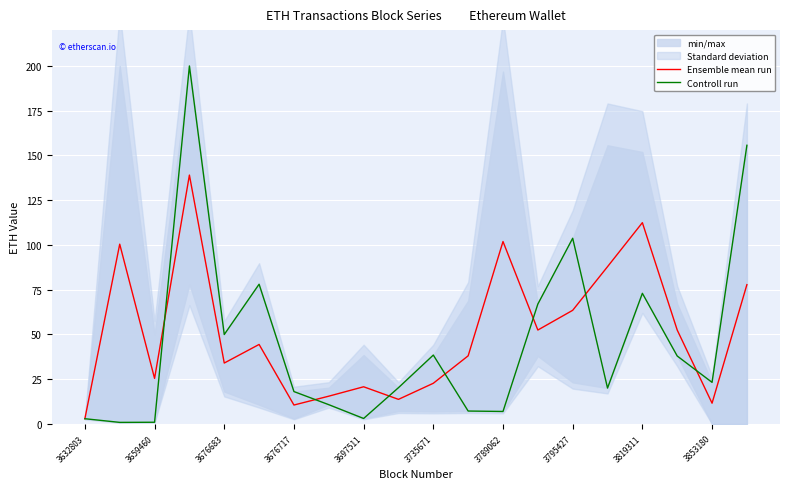

How many values in the Ensemble mean run series are below 44?

10